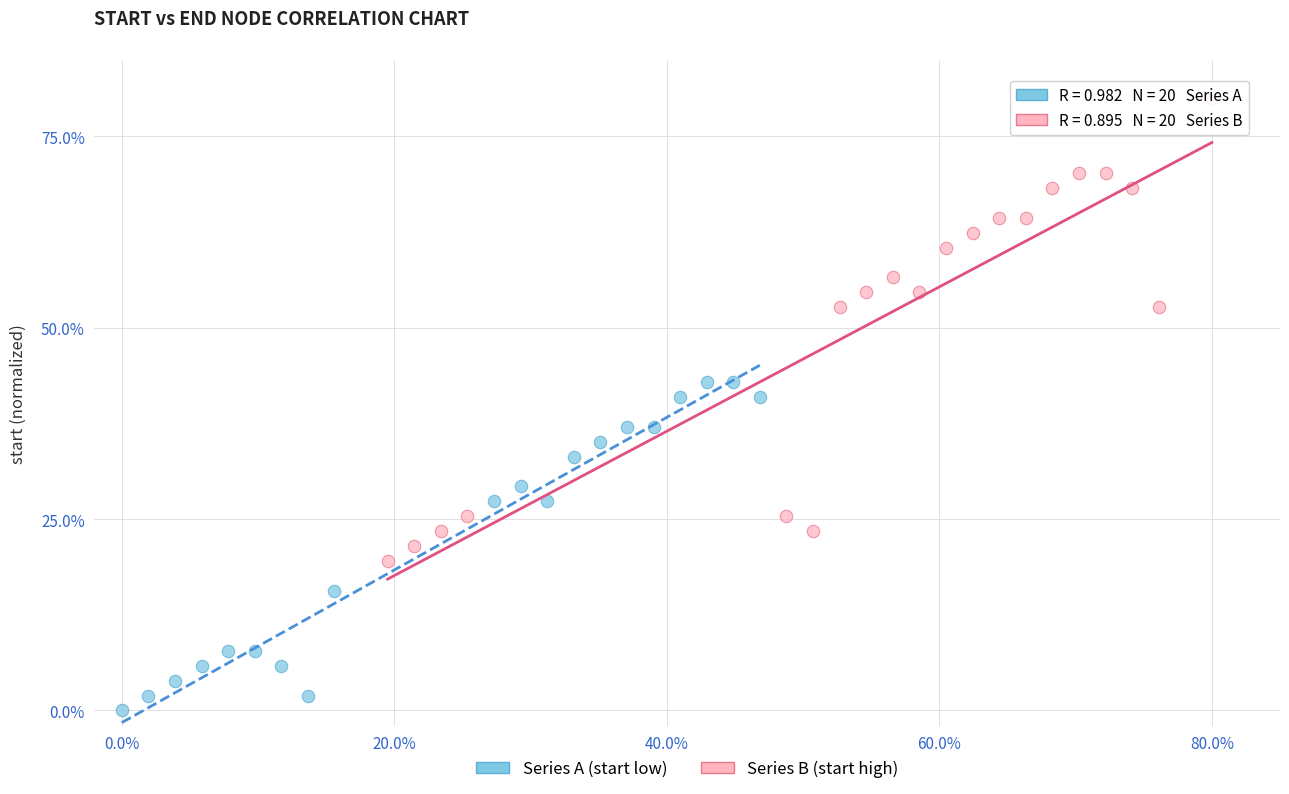

Which series contains the lowest Y value?

Series A (start low)